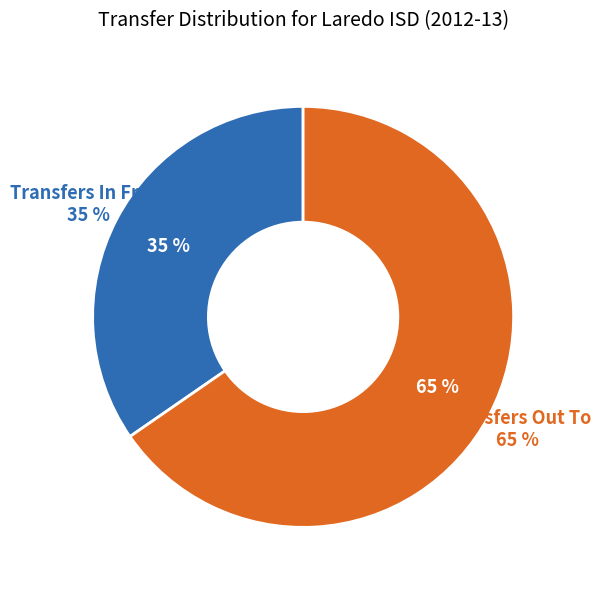

Which slice represents more than half of the pie?

Transfers Out To